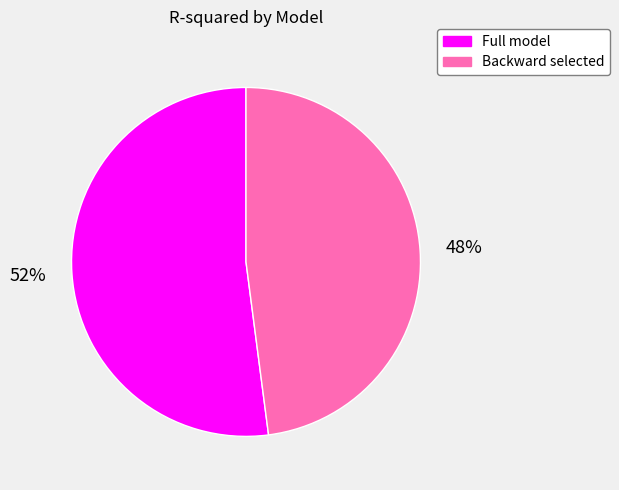

How many segments does this pie chart have?

2